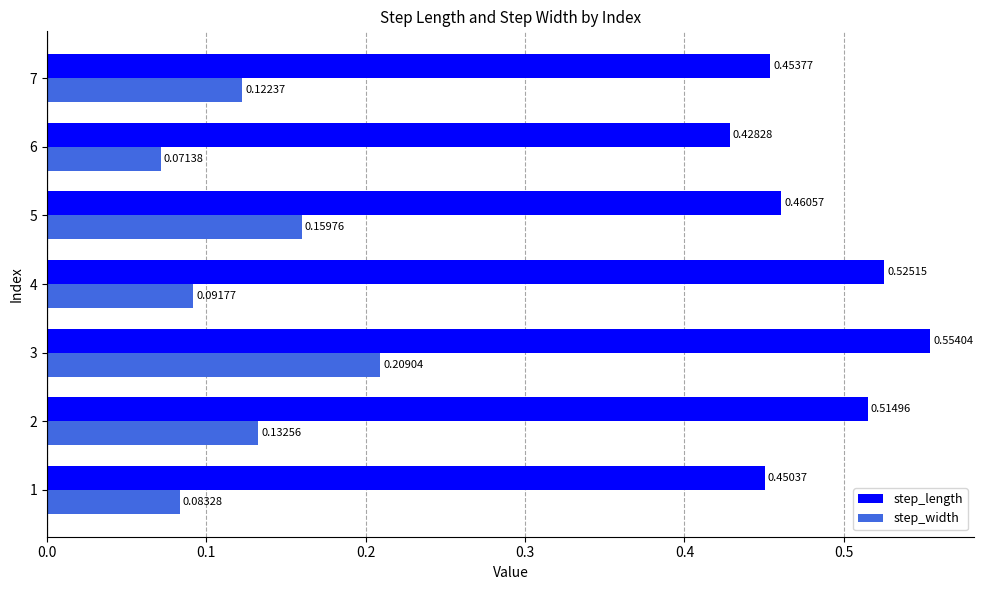

What is the sum of the step_length values at 5 and 2?

1.0